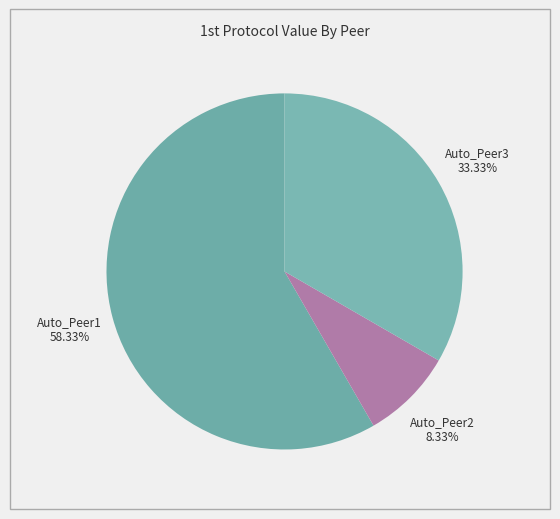

What is the ratio of the value at Auto_Peer3 to the value at Auto_Peer1?

0.6